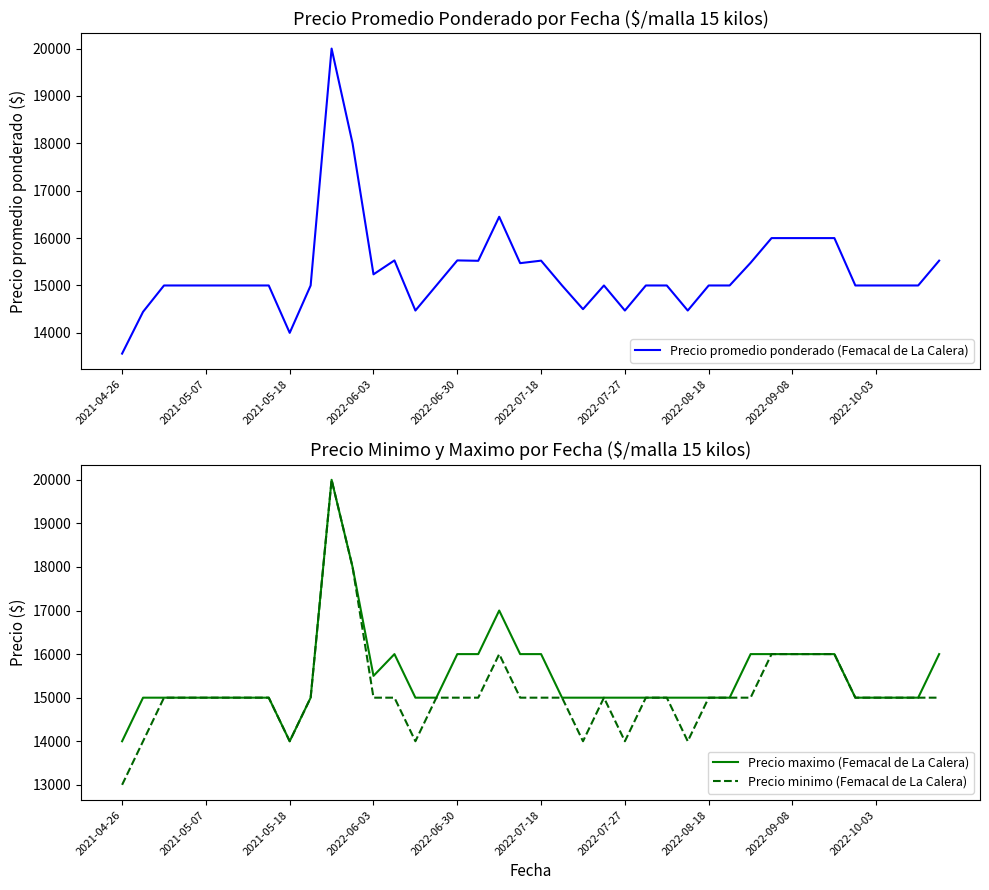

What is the highest value of the Precio minimo (Femacal de La Calera) series?

20000